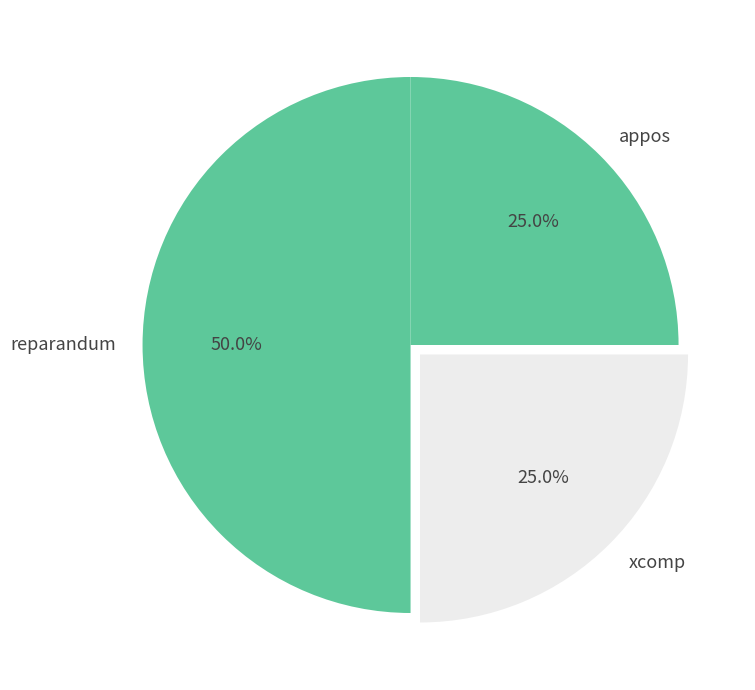

Which has a higher value, reparandum or appos?

reparandum